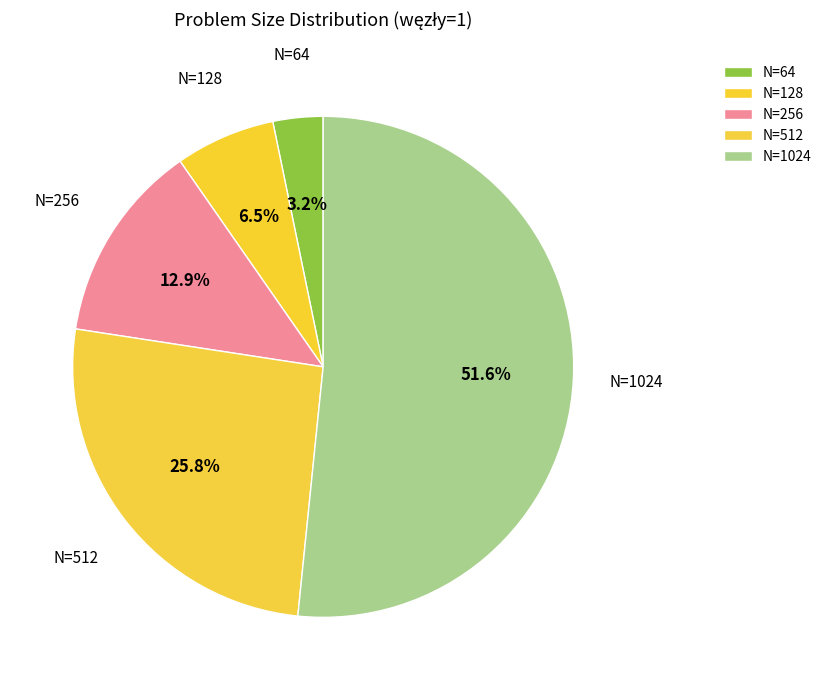

Which category accounts for the majority?

N=1024